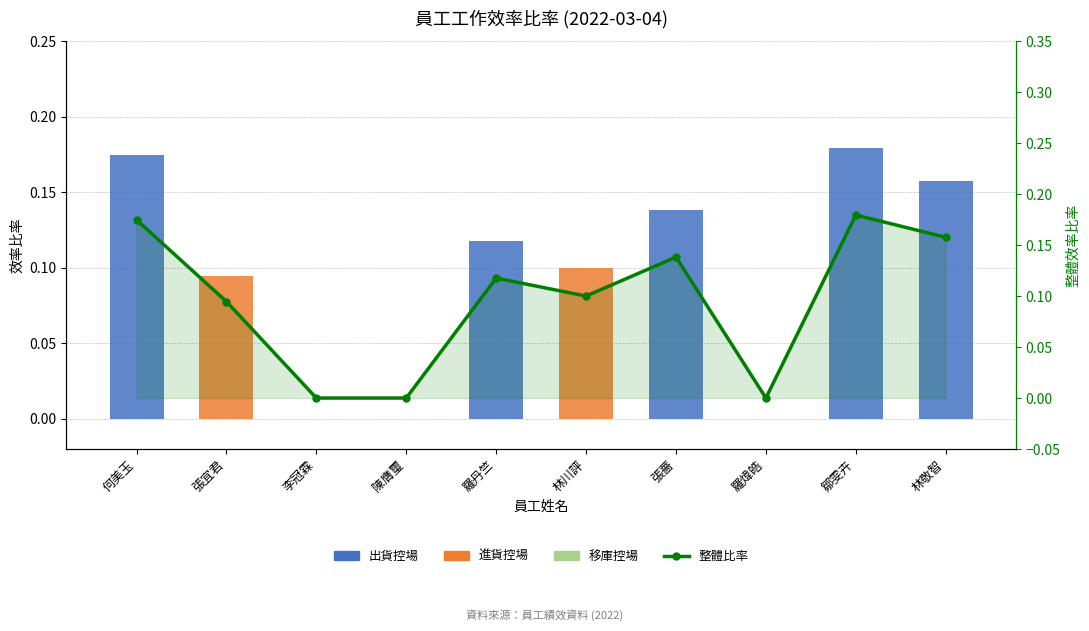

List the series in order of their overall mean, lowest first.

移庫控場, 進貨控場, 出貨控場, 整體比率